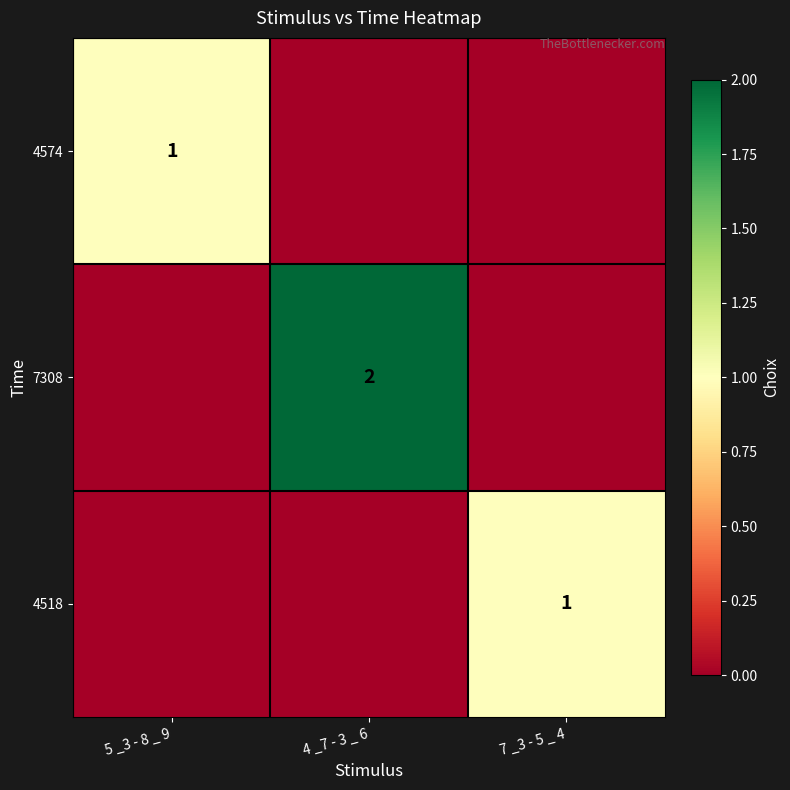

The value of 4518 at 7 _3 - 5 _ 4 is 0. True or false?

False